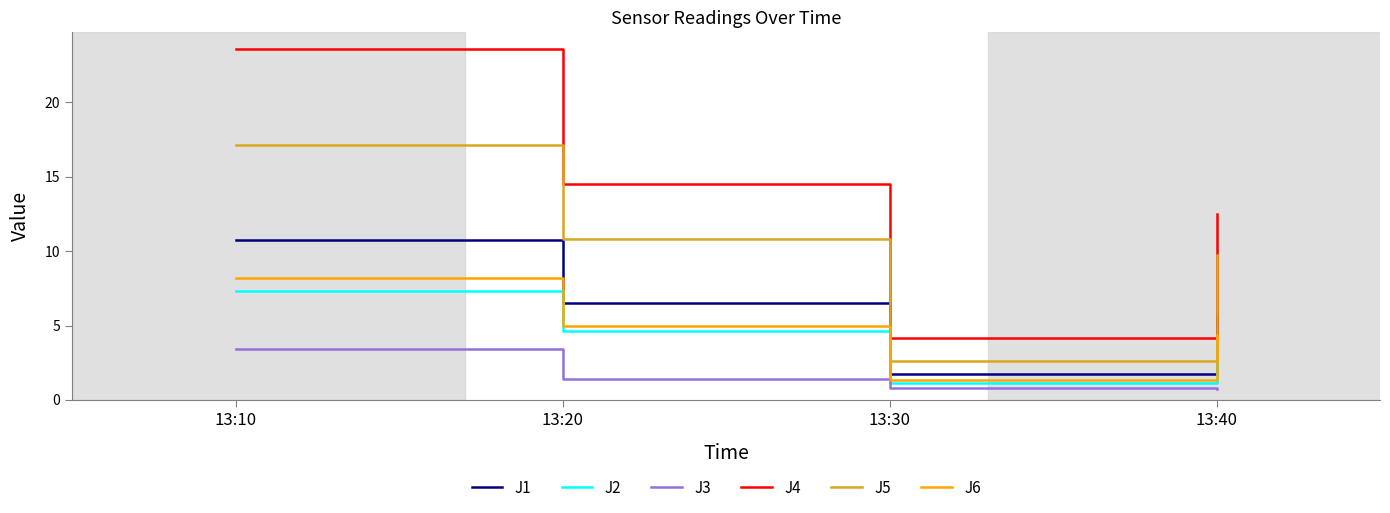

Is it true that J2 equals 11.7 at 13:10?

False